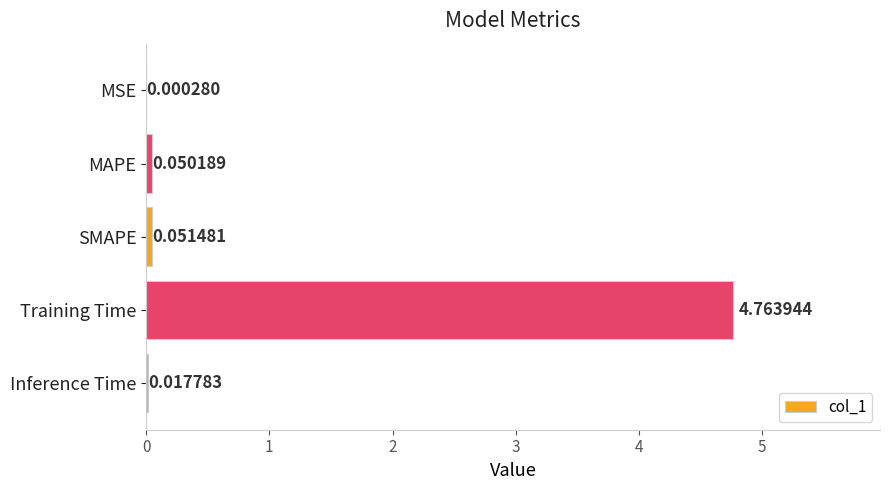

How many categories are shown in the chart?

5